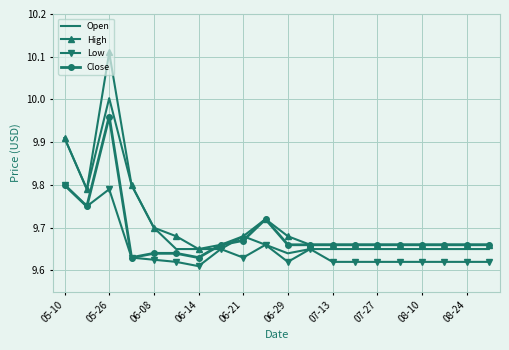

Rank the series by their maximum value, from highest to lowest.

High, Open, Close, Low